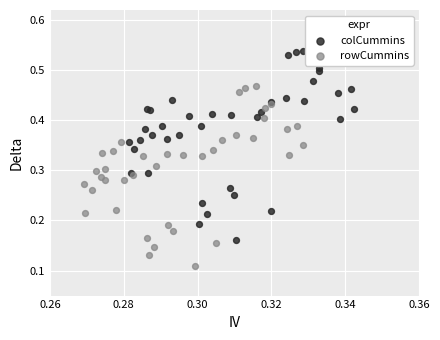

Which series has the largest Y range (max minus min)?

colCummins